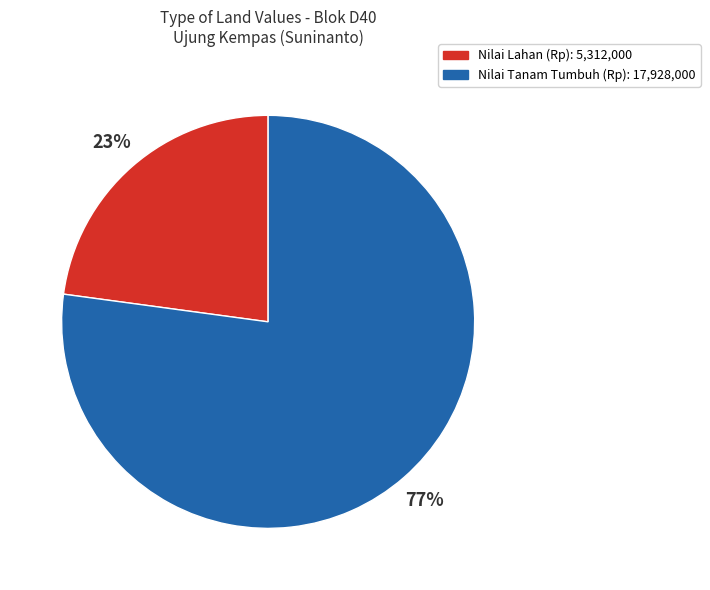

Rank the categories by value from highest to lowest.

Nilai Tanam Tumbuh (Rp): 17,928,000, Nilai Lahan (Rp): 5,312,000